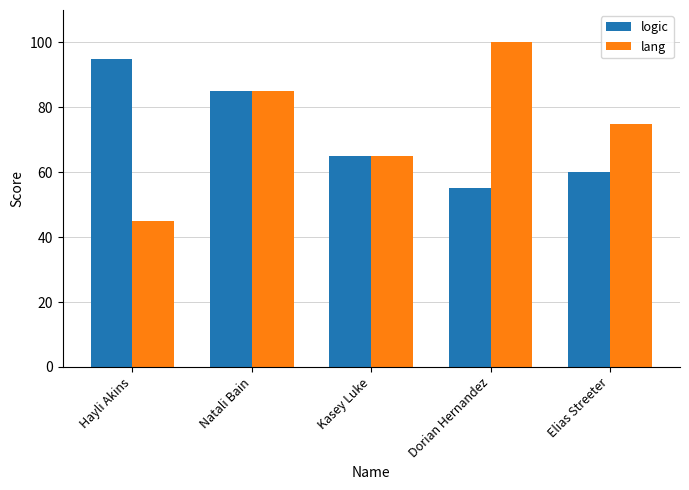

Rank the categories by logic value from highest to lowest.

Hayli Akins, Natali Bain, Kasey Luke, Elias Streeter, Dorian Hernandez